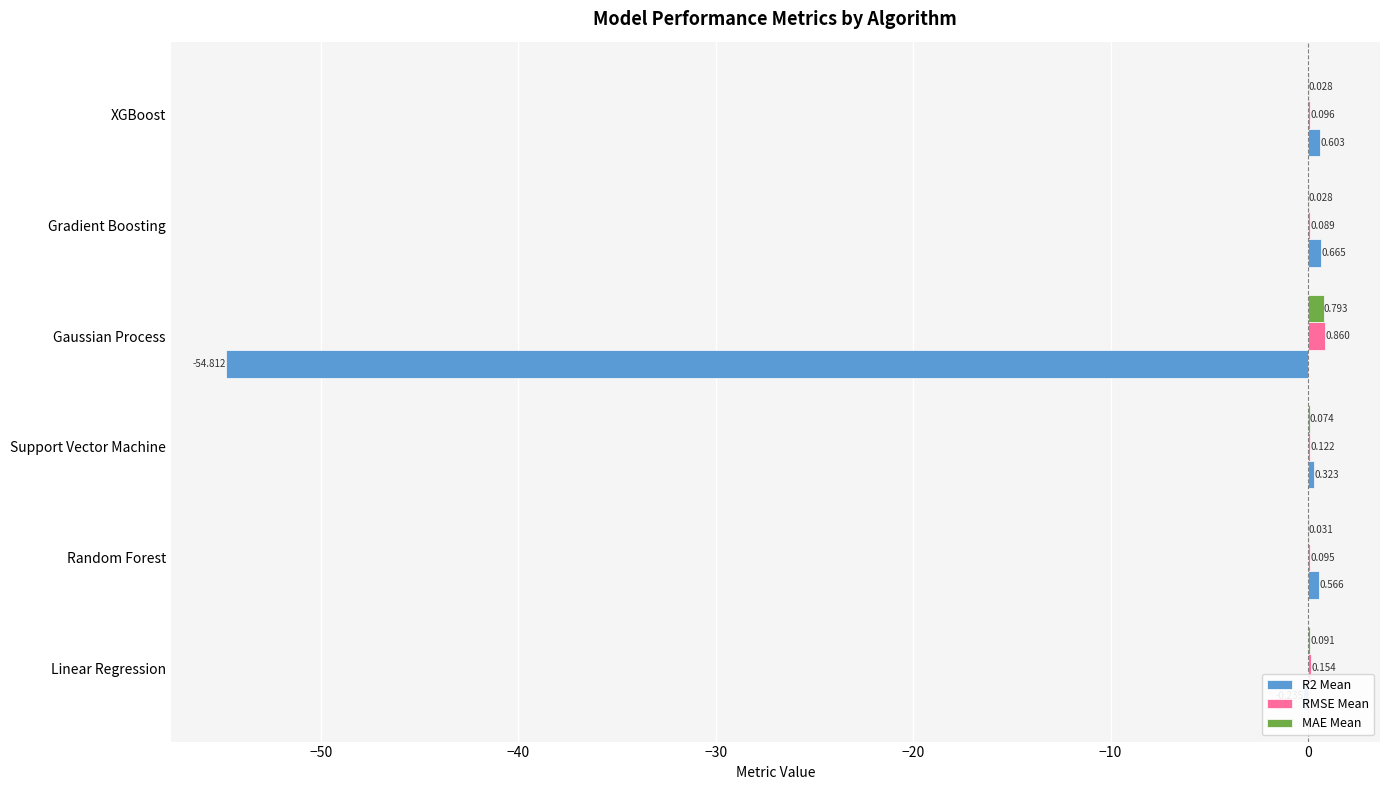

Which series has the largest total across all categories?

RMSE Mean